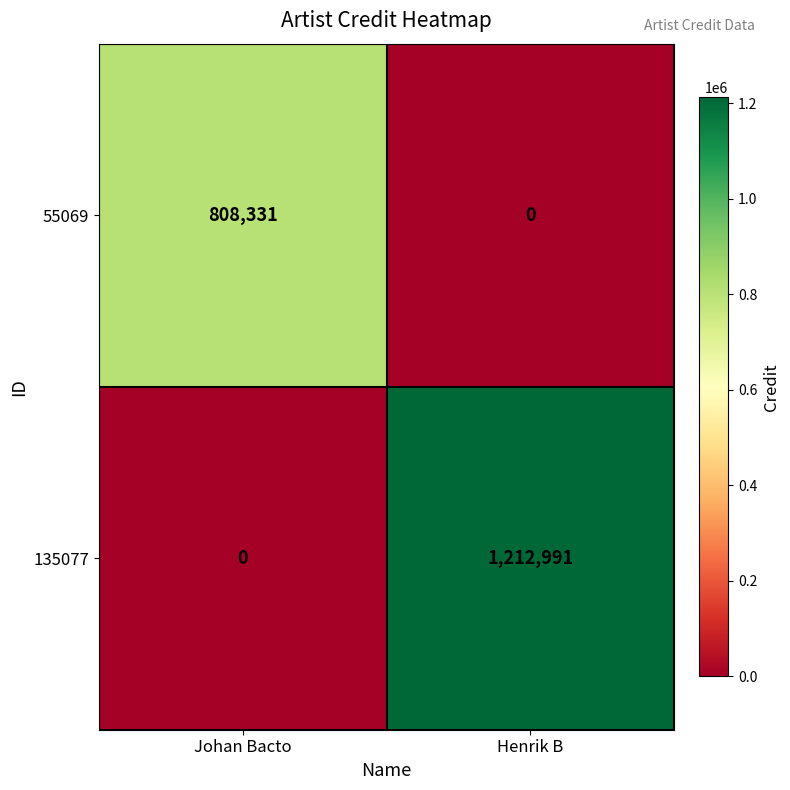

Which series has the largest range (max minus min)?

135077